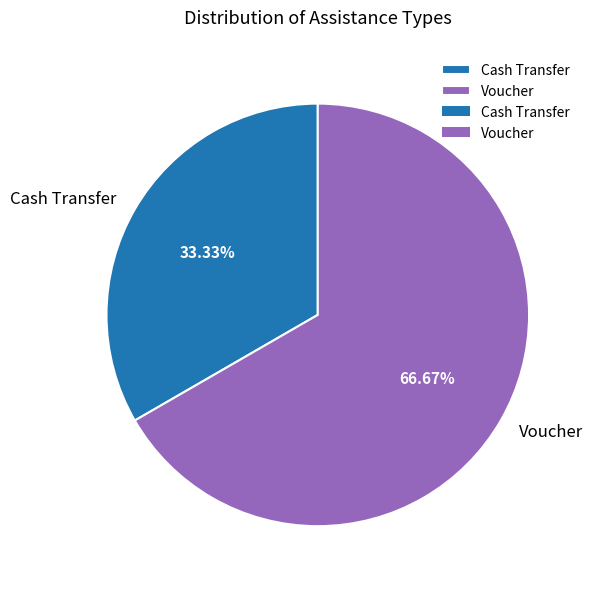

Is it true that Voucher is 72% of the pie?

False